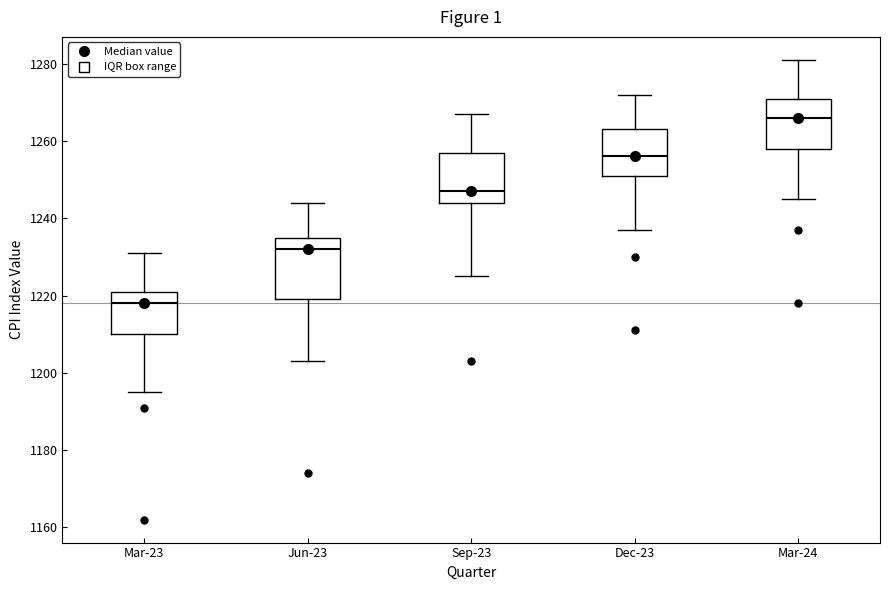

Reading left to right, read every box against the y-axis: the position of its median line, the range the box covers, and the ends of its whiskers. The values are not printed on the chart, so give them approximately, as read against the axis.

Mar-23: median 1218, box 1210 to 1222, whiskers 1196 to 1232
Jun-23: median 1232, box 1220 to 1236, whiskers 1204 to 1244
Sep-23: median 1248, box 1244 to 1258, whiskers 1226 to 1268
Dec-23: median 1256, box 1252 to 1264, whiskers 1238 to 1272
Mar-24: median 1266, box 1258 to 1272, whiskers 1246 to 1282